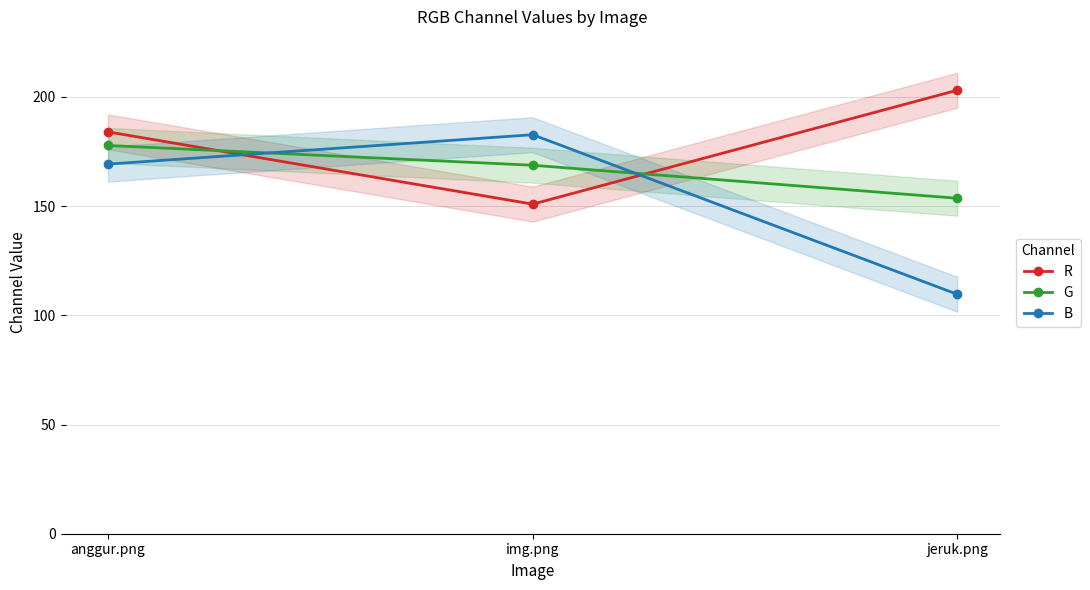

The B series shows 62.6 at img.png. True or false?

False